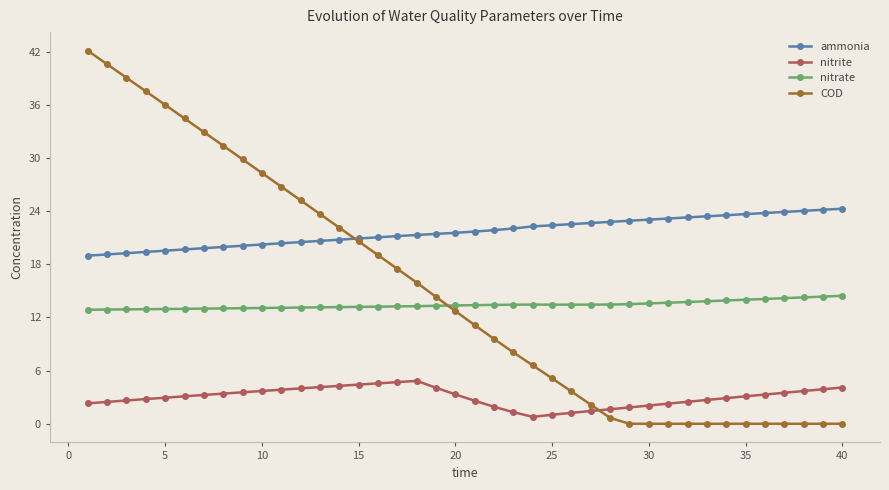

Which series has the largest total across all categories?

ammonia